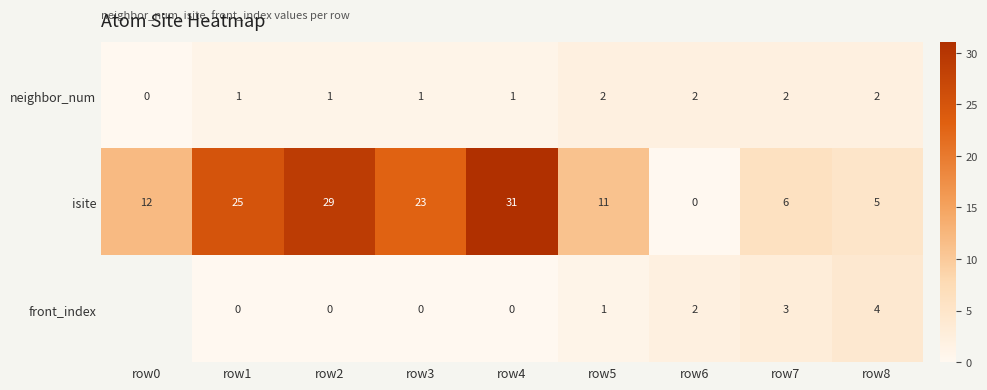

What is the spread (max minus min) of values at row2?

29